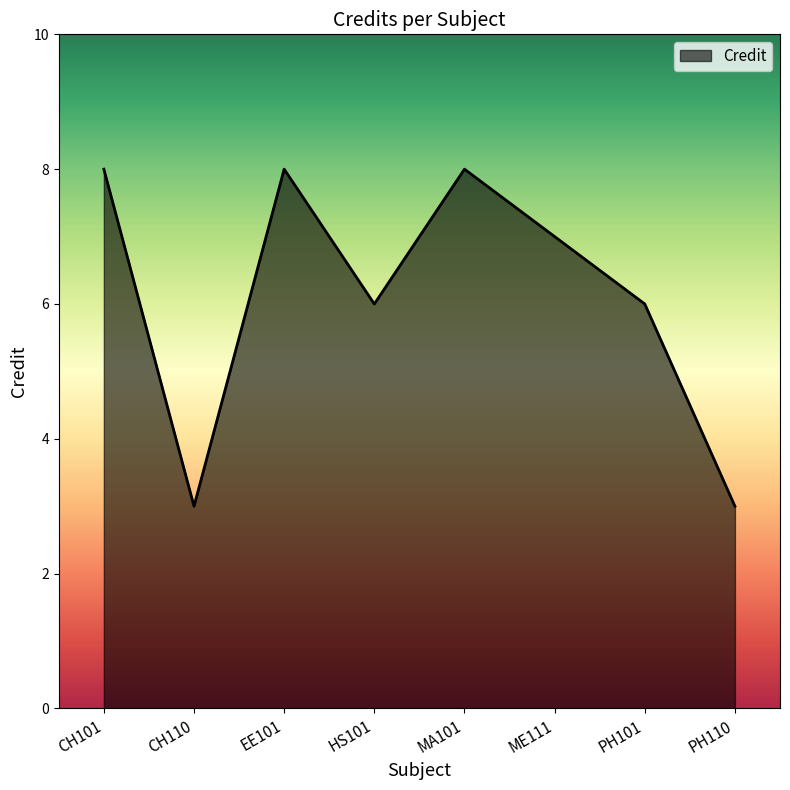

What is the ratio of the value at PH110 to the value at CH101?

0.4